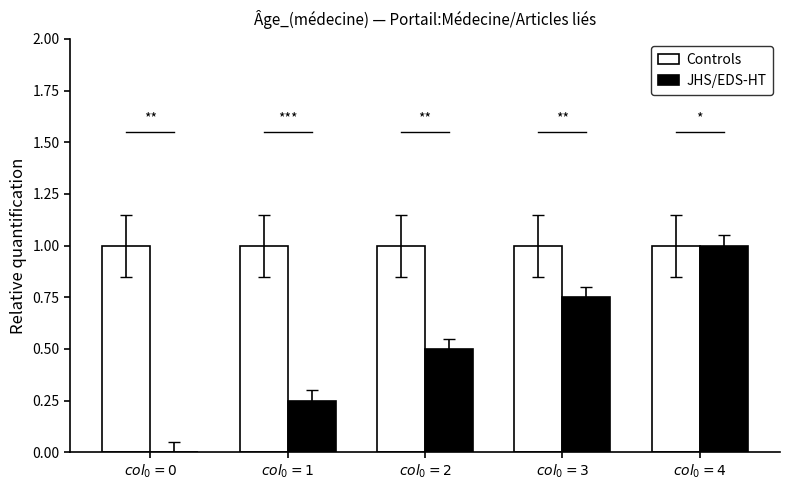

Which series has the largest total across all categories?

Controls